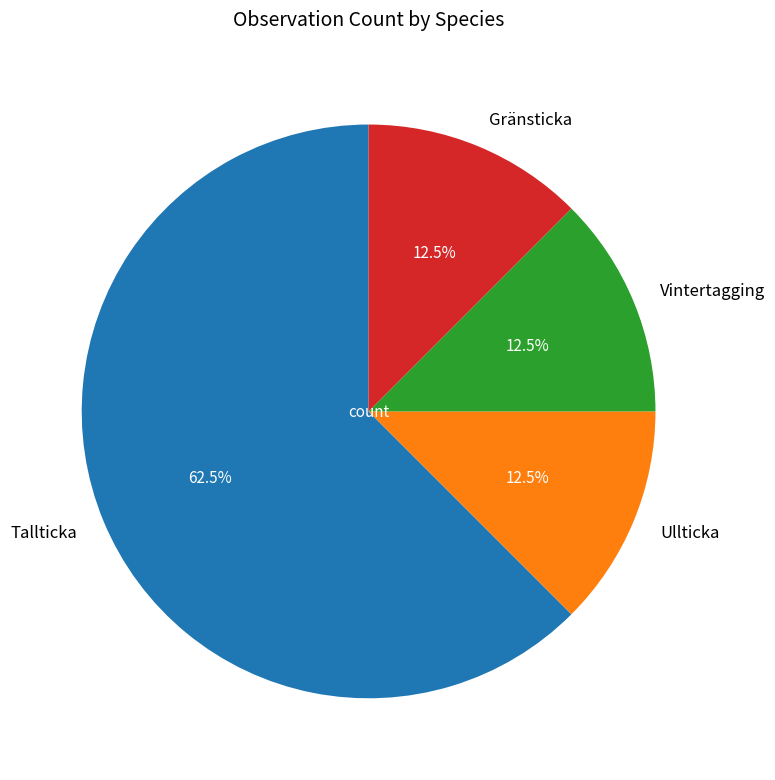

Does any single category account for the majority?

Yes